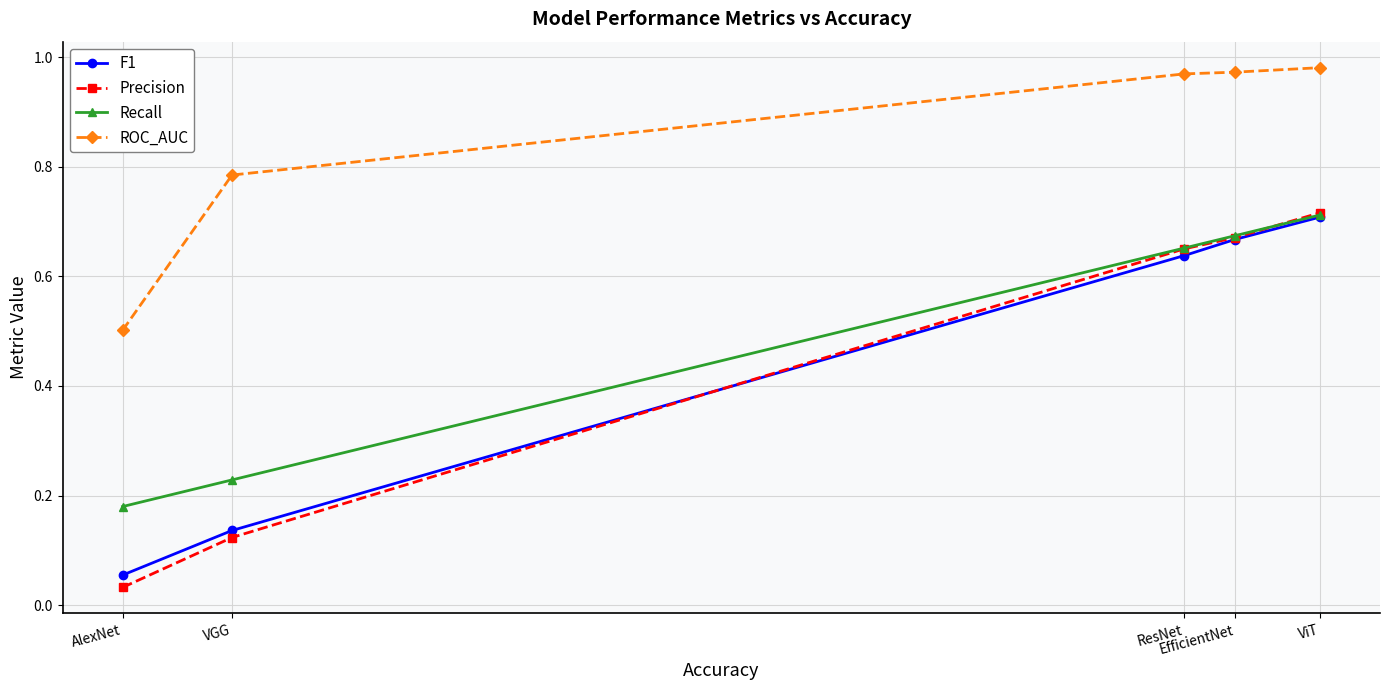

How many categories are shown in the chart?

5